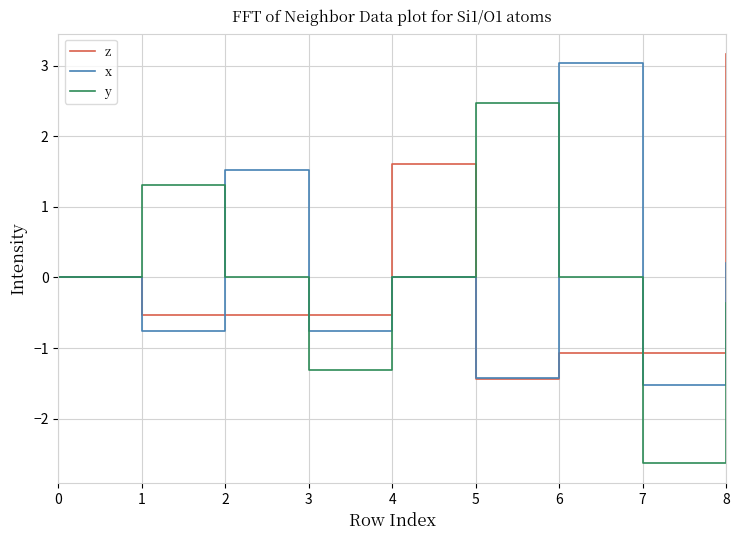

Count the number of categories in the chart.

9